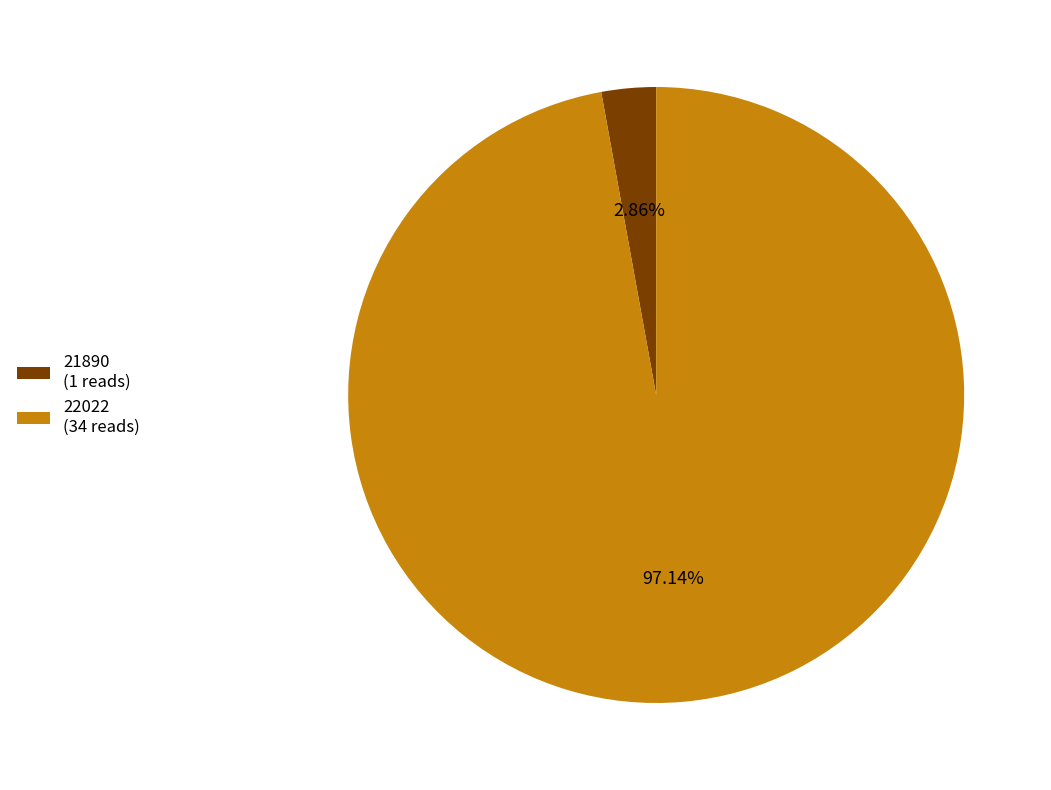

What is the ratio of the value at 22022 (34 reads) to the value at 21890 (1 reads)?

34.0